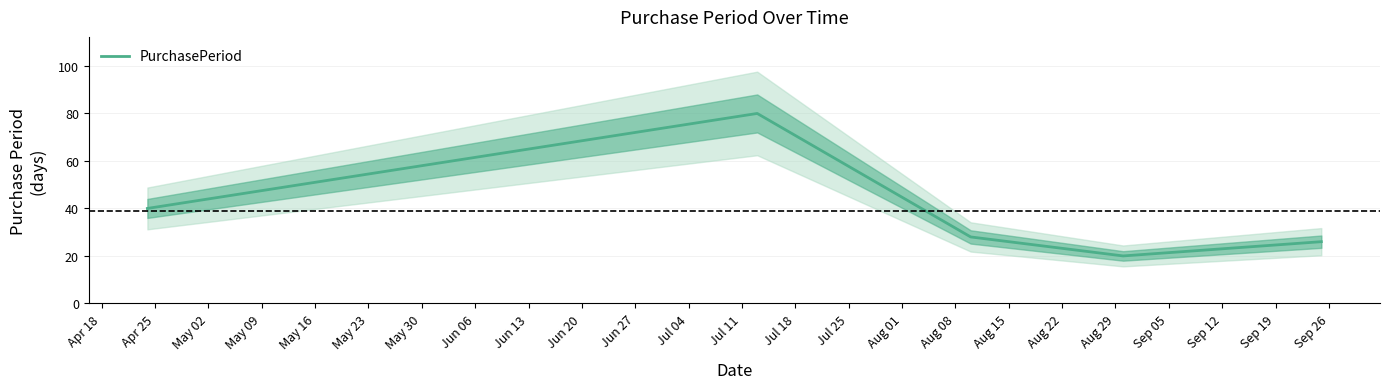

What is the difference between the values at Apr 18 and May 02?

12